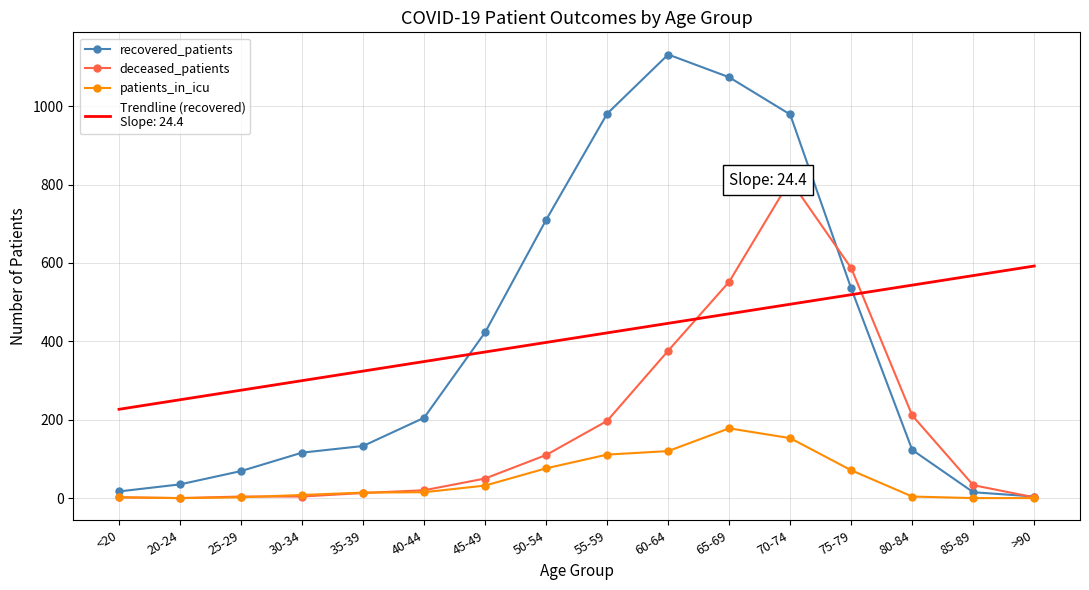

What is the total value across all series at 65-69?

2274.4